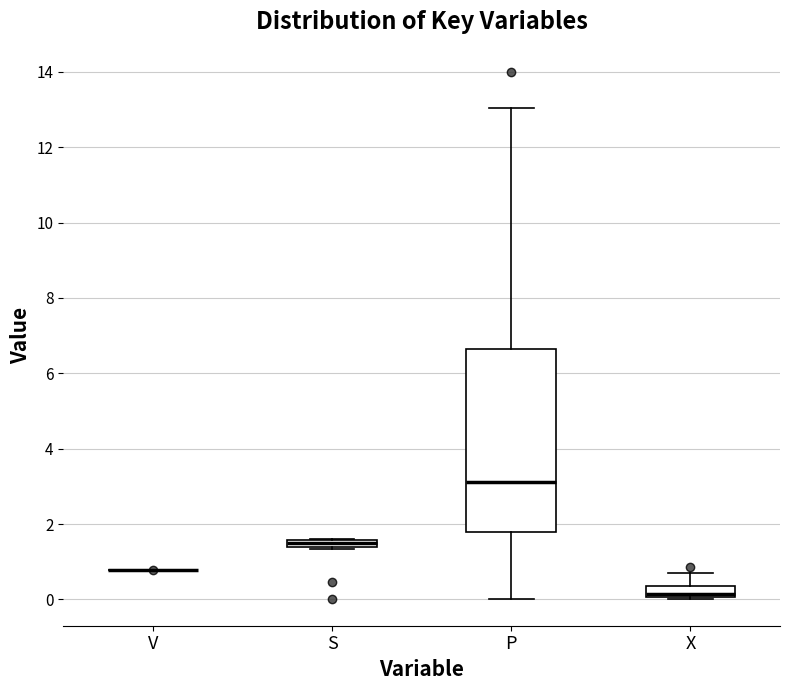

Where is the lower edge of the box for S on the y-axis? The values are not printed on the chart, so give them approximately, as read against the axis.

1.4